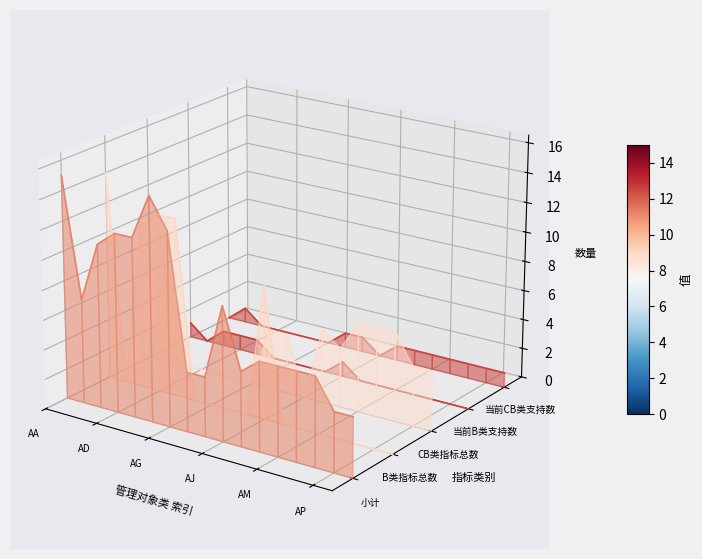

True or false: 当前CB类支持数 has more than 0 points higher than both neighbors.

True